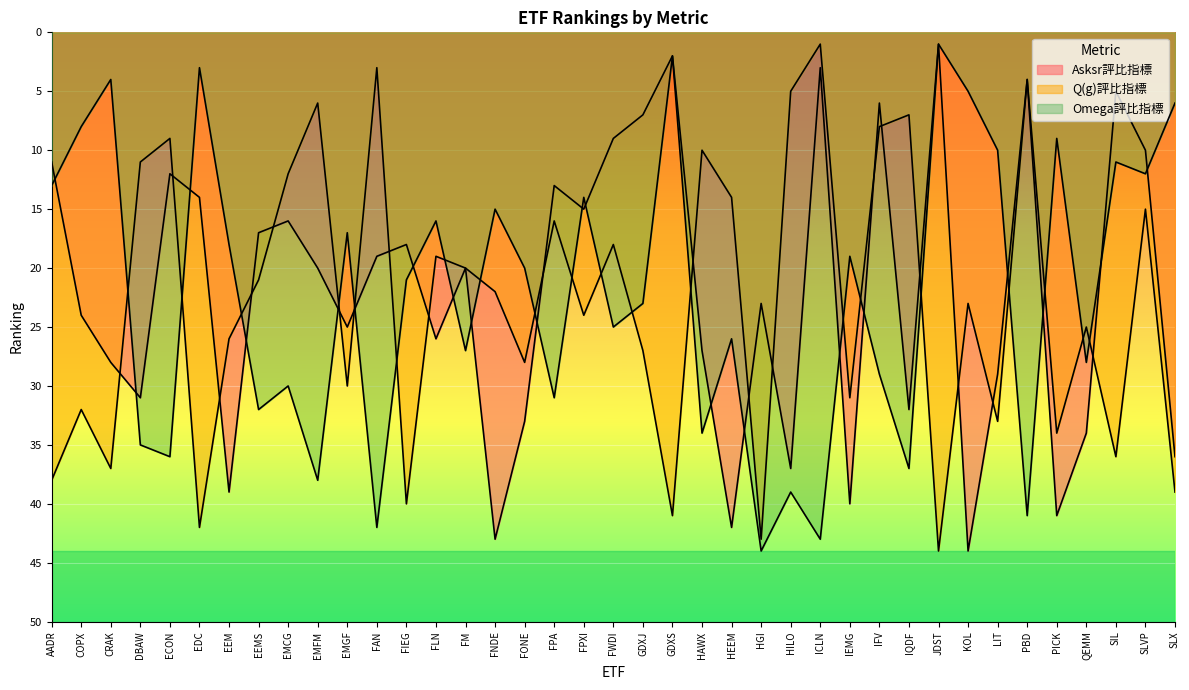

What is the lowest value of the Q(g)評比指標 series?

1